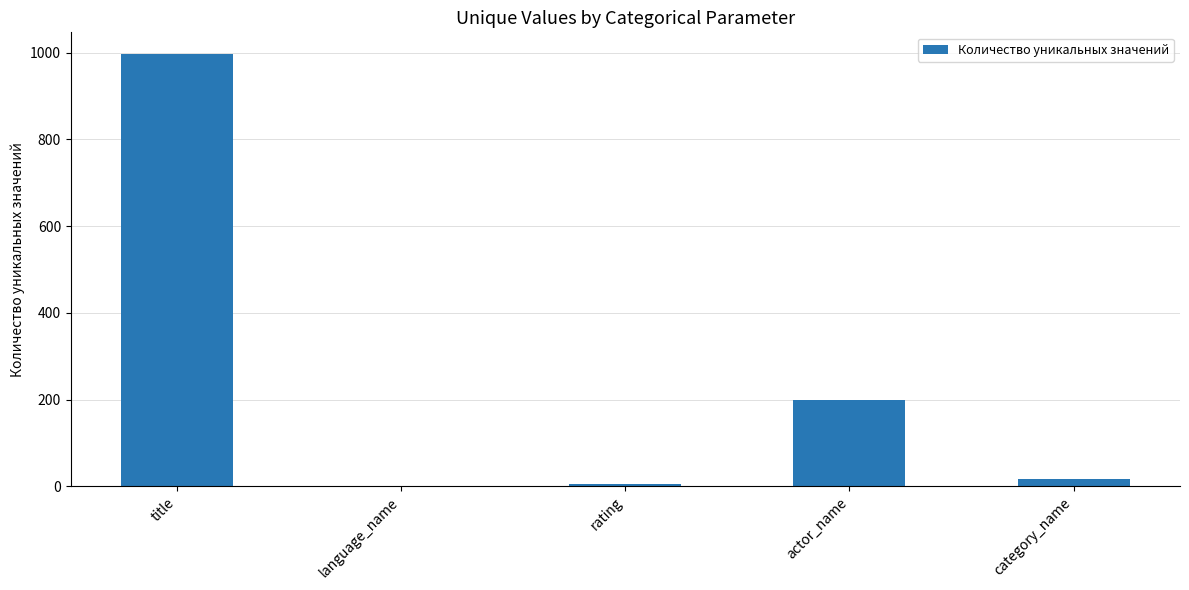

Which category has the highest value across all series?

title